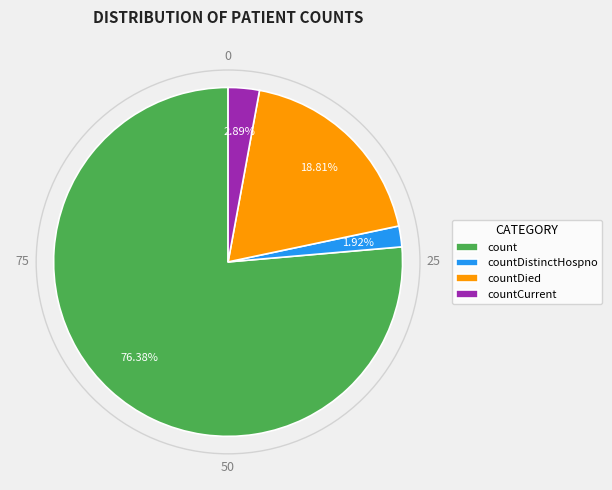

What is the largest slice in the pie chart?

count